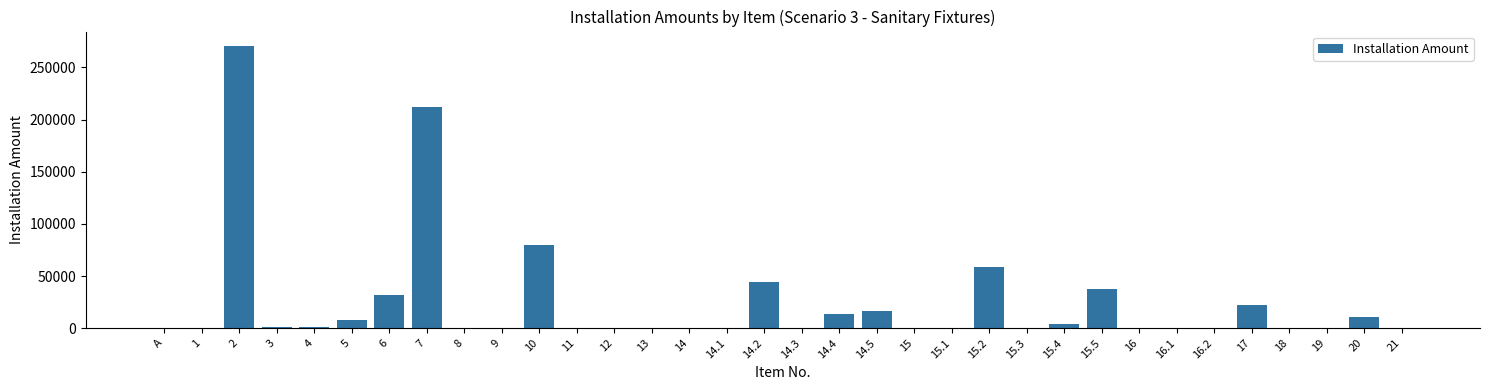

What is the maximum value shown in the chart?

270911.2